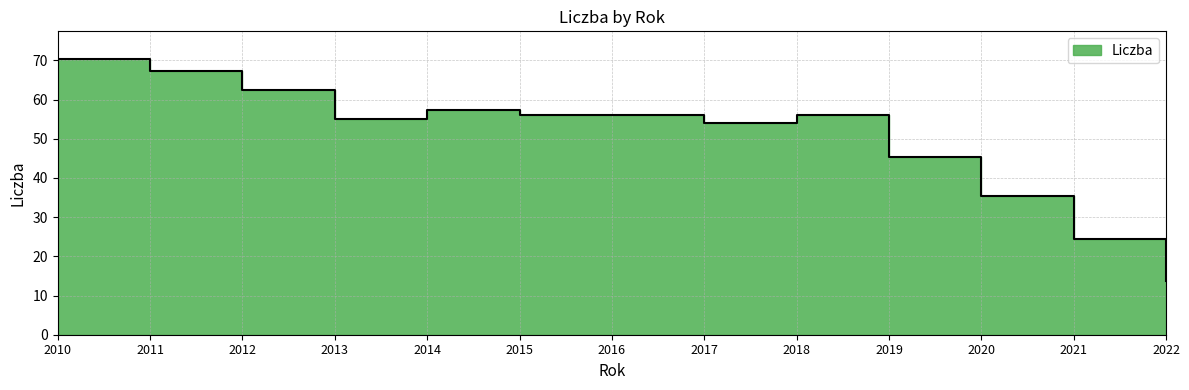

Reading left to right, extract all data points from this chart.

70.4	67.2	62.6	55.1	57.3	56.1	56.0	54.1	56.1	45.3	35.4	24.5	13.8